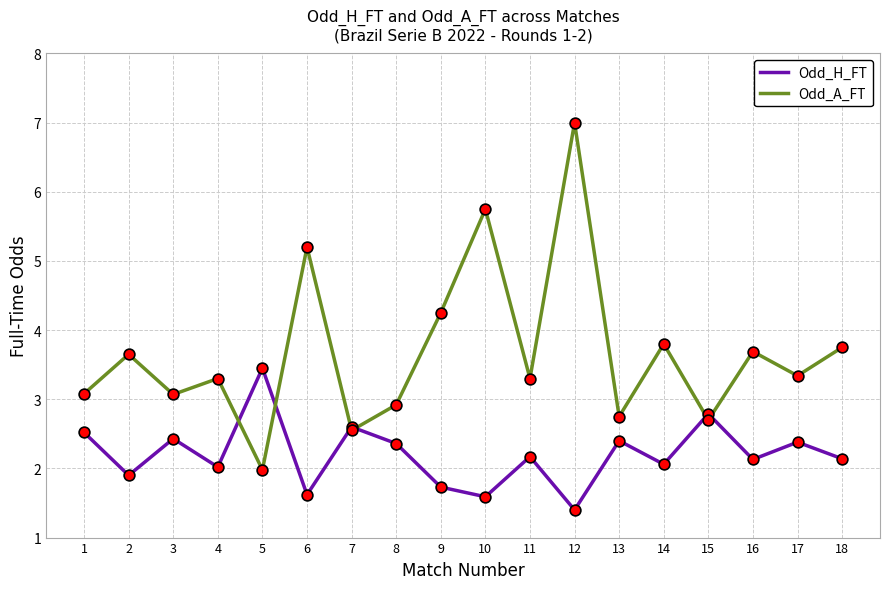

Which series has the largest total across all categories?

Odd_A_FT